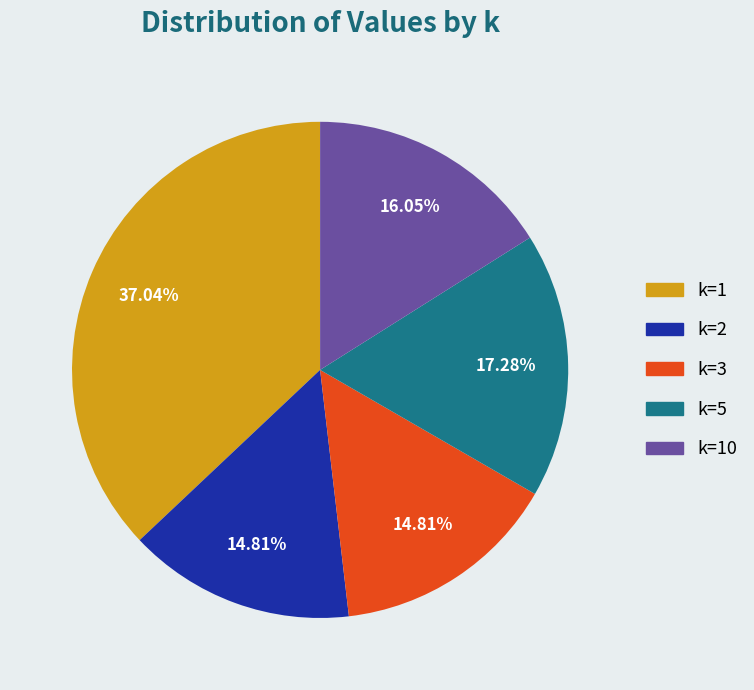

Which slice is the largest?

k=1